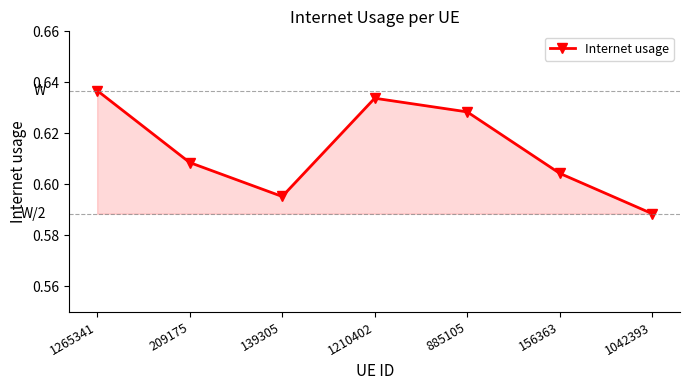

Which label corresponds to the smallest value in the chart?

1042393